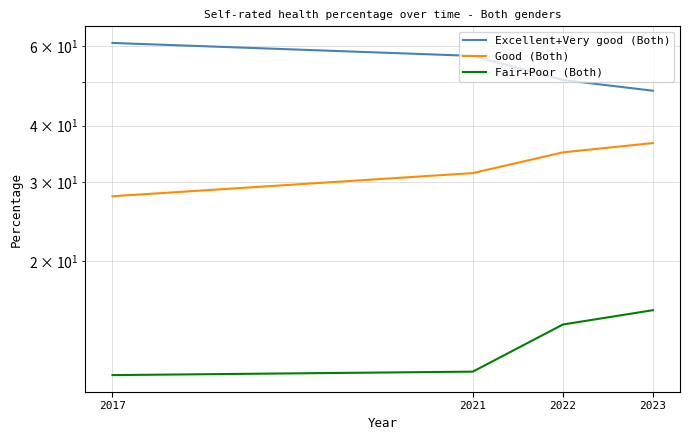

List the series in order of their overall mean, highest first.

Excellent+Very good (Both), Good (Both), Fair+Poor (Both)